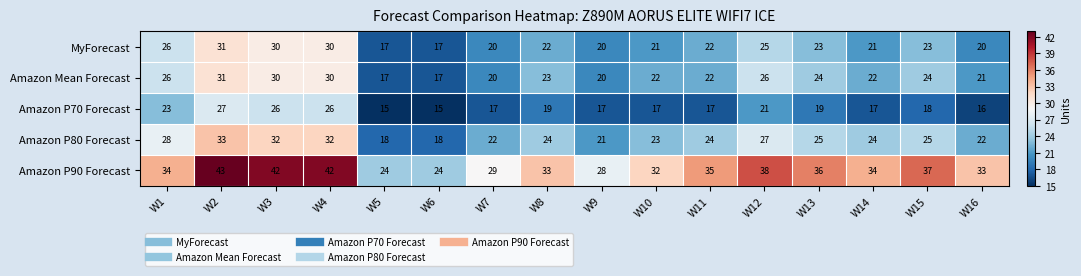

Is it true that Amazon P70 Forecast equals 29 at W8?

False